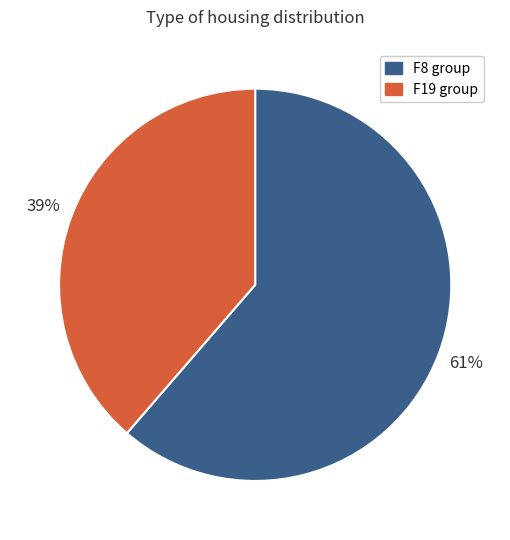

What is the smallest slice in the pie chart?

F19 group